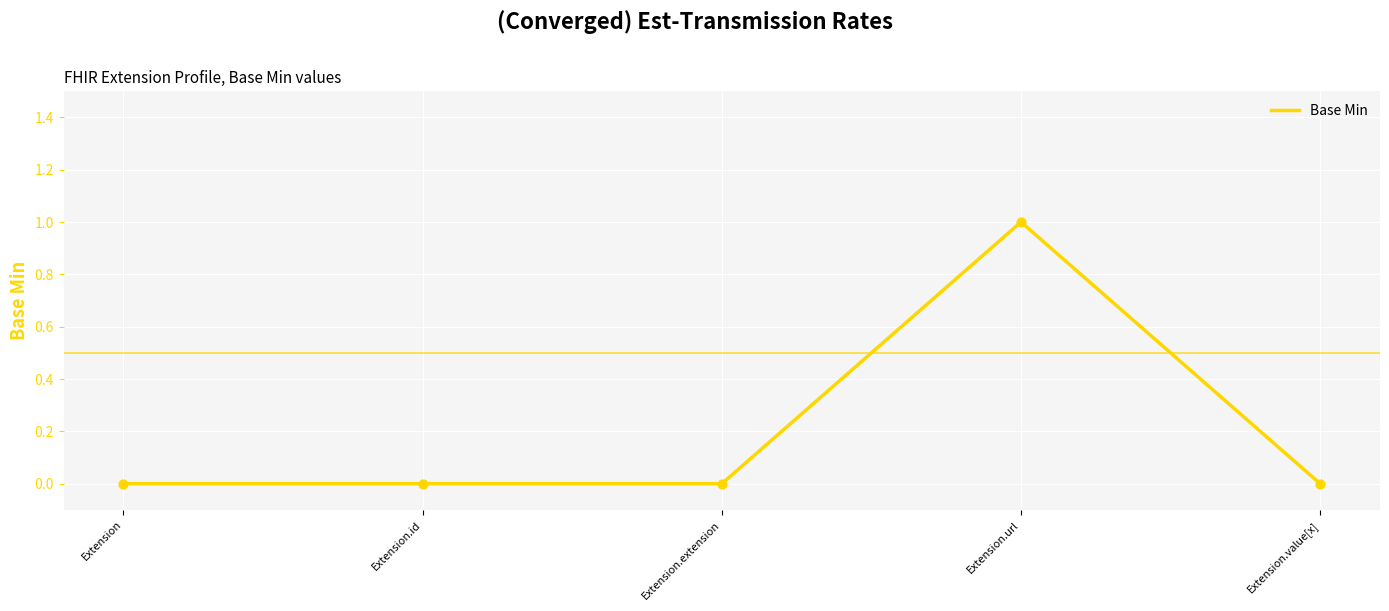

Between Extension.id and Extension.url, which is larger?

Extension.url